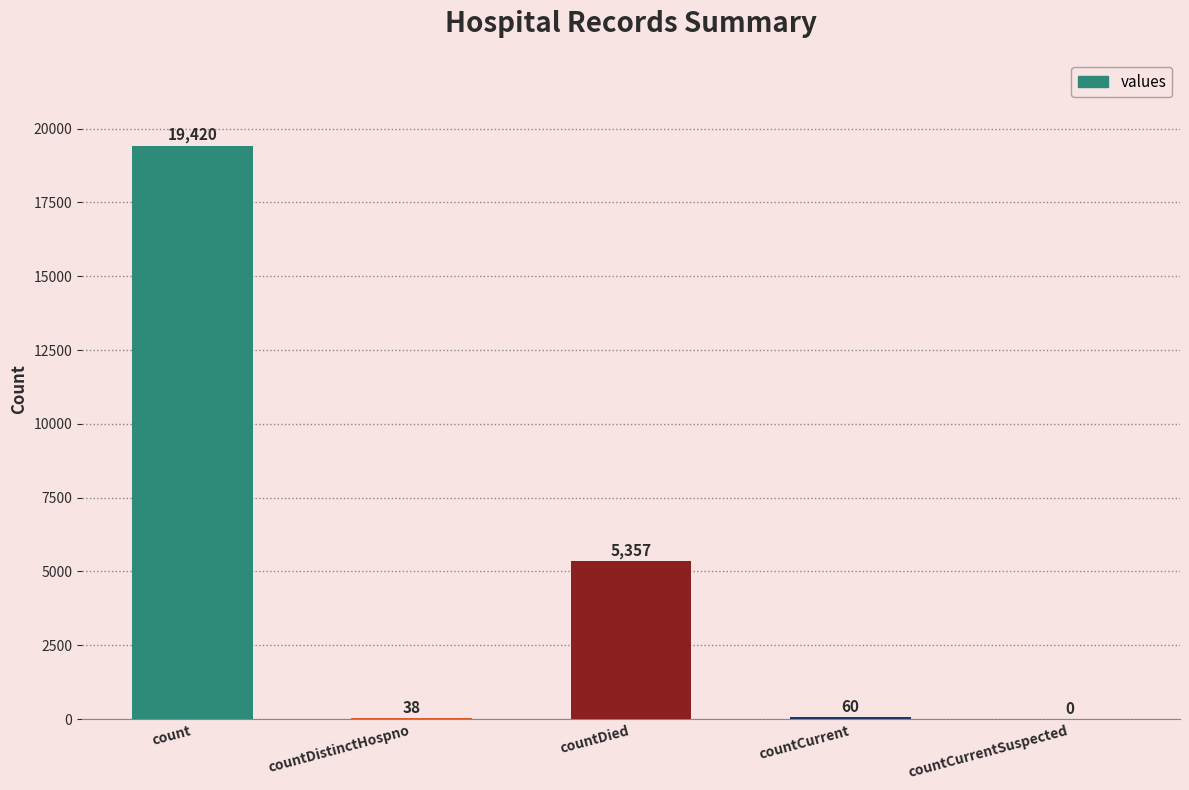

True or false: the data shows 4762 at count.

False